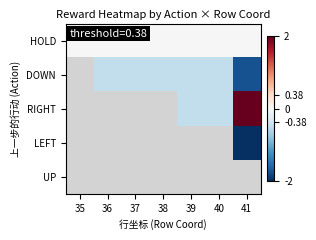

Rank the categories by DOWN value from lowest to highest.

41, 35, 36, 37, 38, 39, 40